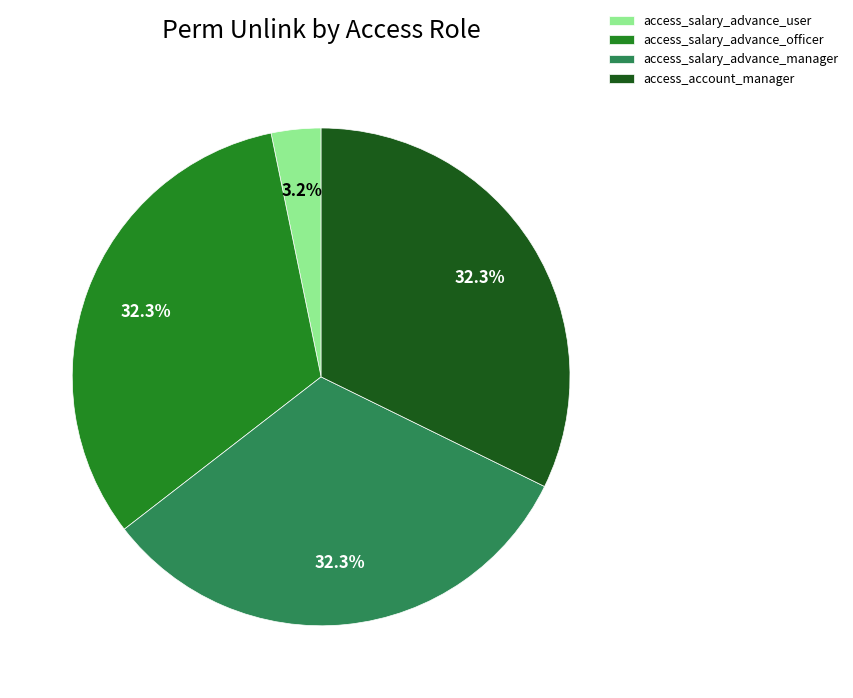

Combined, what portion of the pie is access_account_manager and access_salary_advance_manager?

64.5%